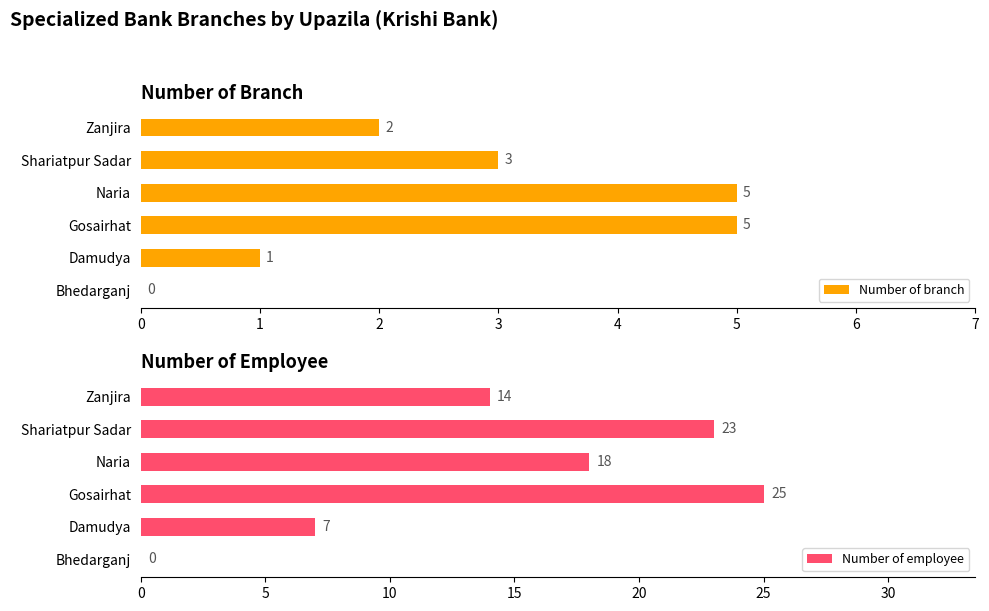

The Number of branch series shows 4 at Shariatpur Sadar. True or false?

False